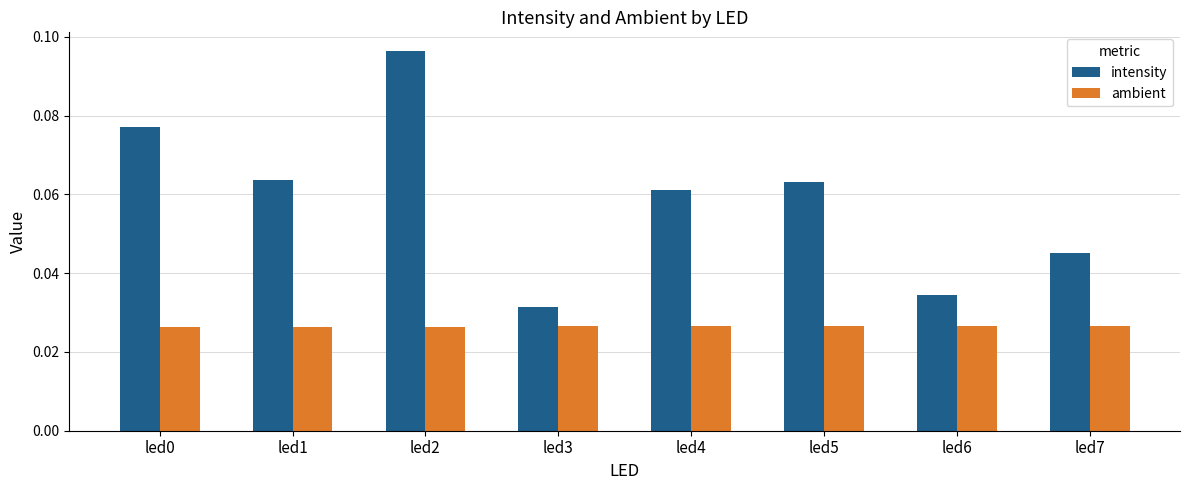

Is it true that intensity equals 0.0 at led5?

False